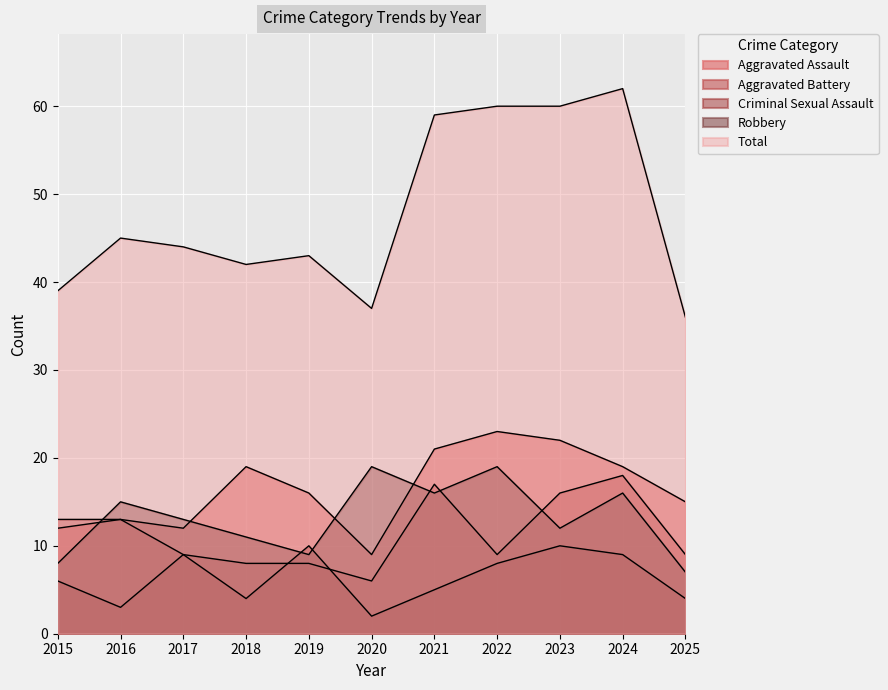

Between which two adjacent categories do Aggravated Battery and Robbery first intersect?

2015 and 2016